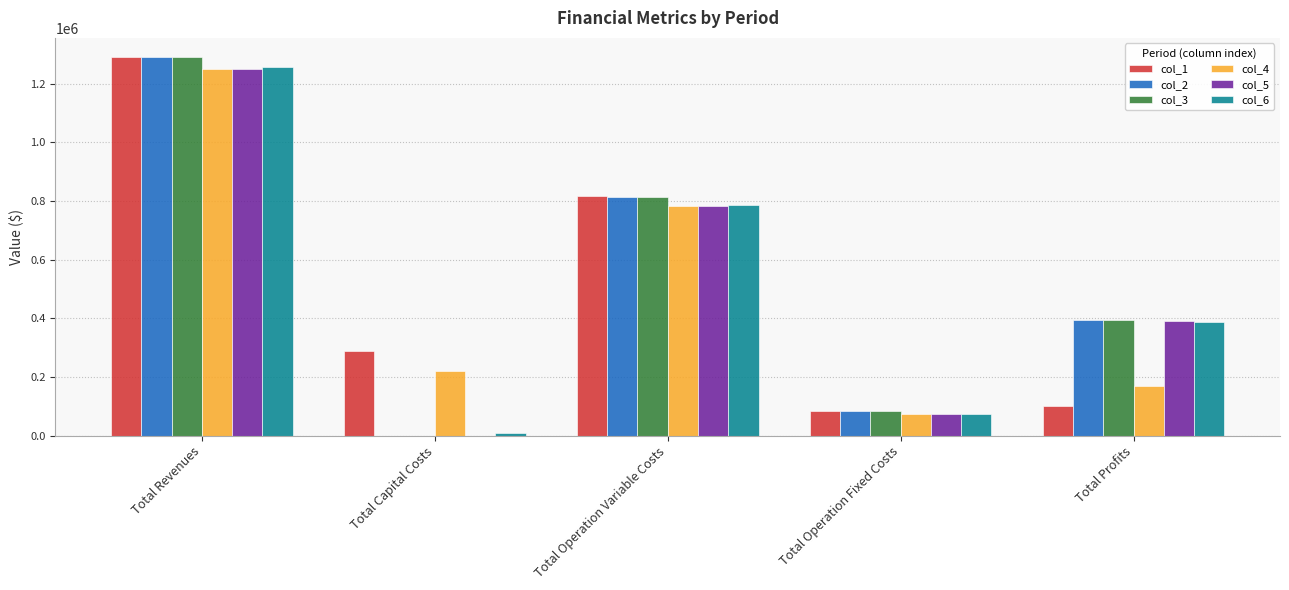

Reading left to right, what are all the values shown in this chart?

col_1: Total Revenues=1290861.5	Total Capital Costs=290400.0	Total Operation Variable Costs=815688.8	Total Operation Fixed Costs=83787.6	Total Profits=100985.0
col_2: Total Revenues=1290861.5	Total Capital Costs=0.0	Total Operation Variable Costs=813943.0	Total Operation Fixed Costs=83787.6	Total Profits=393130.8
col_3: Total Revenues=1290861.5	Total Capital Costs=0.0	Total Operation Variable Costs=812194.9	Total Operation Fixed Costs=83787.6	Total Profits=394879.0
col_4: Total Revenues=1247915.0	Total Capital Costs=220800.0	Total Operation Variable Costs=783777.8	Total Operation Fixed Costs=73363.0	Total Profits=169974.2
col_5: Total Revenues=1247915.0	Total Capital Costs=0.0	Total Operation Variable Costs=782082.5	Total Operation Fixed Costs=73363.0	Total Profits=392469.4
col_6: Total Revenues=1254929.8	Total Capital Costs=9600.0	Total Operation Variable Costs=784488.3	Total Operation Fixed Costs=74371.9	Total Profits=386469.7